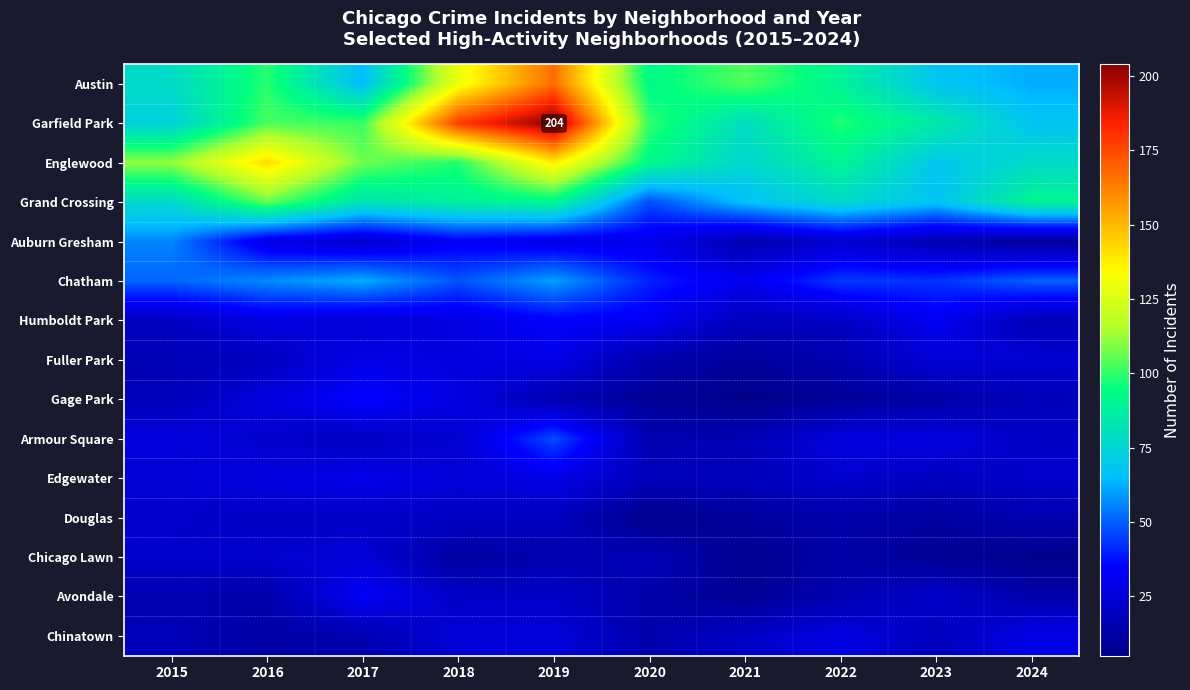

Where does the Armour Square series first go above 23?

2015